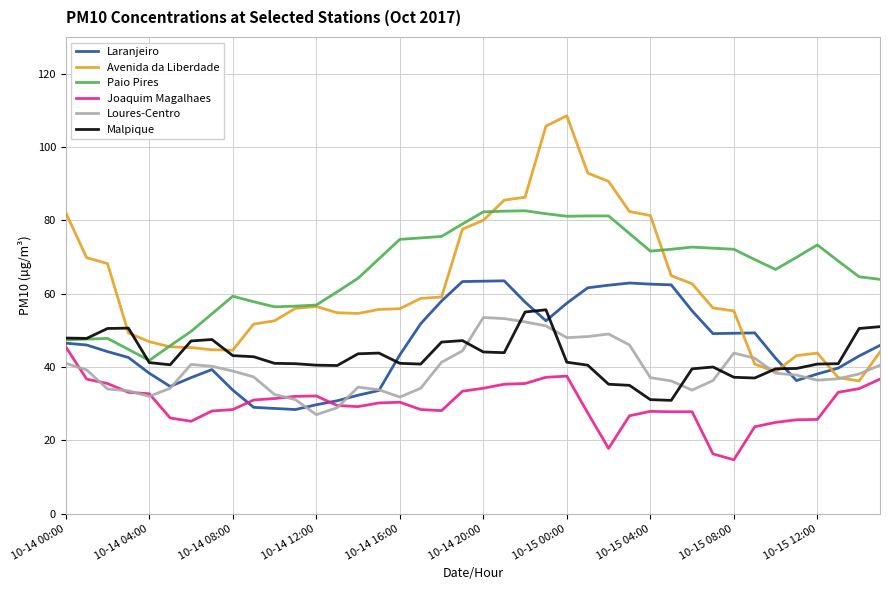

What is the minimum value for Avenida da Liberdade?

36.2